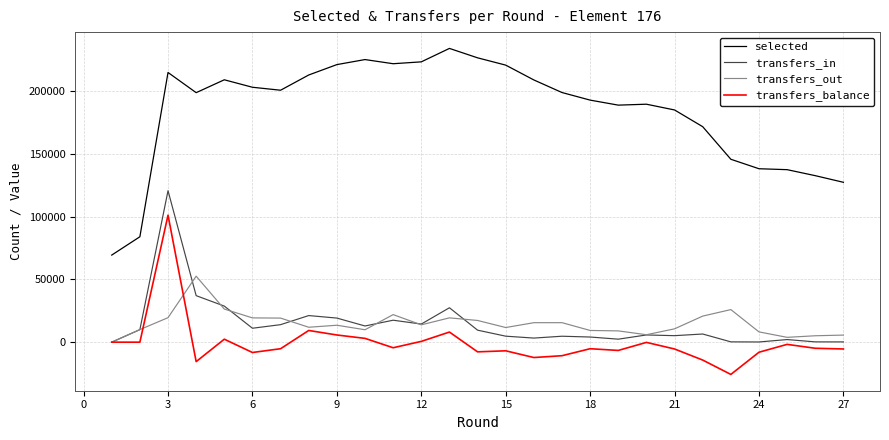

Which series has the widest spread of values?

selected